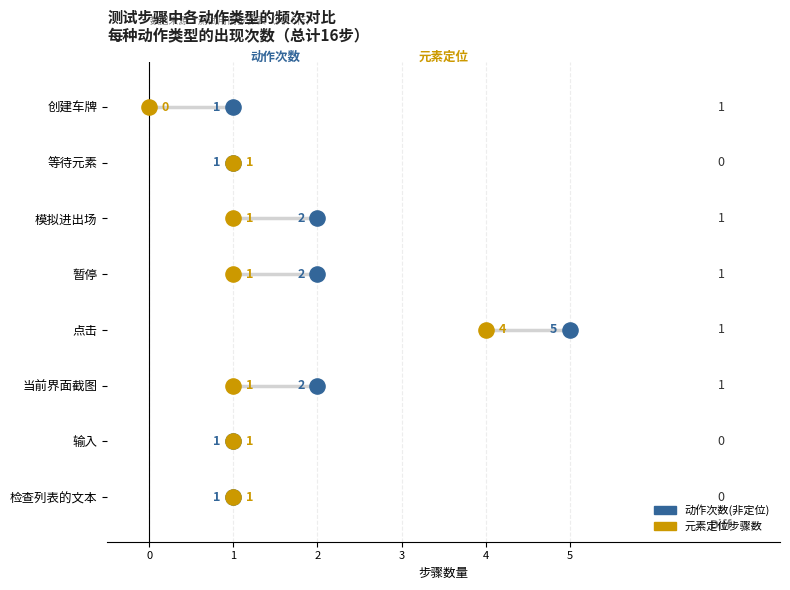

Which series has the largest Y range (max minus min)?

动作次数(非定位)